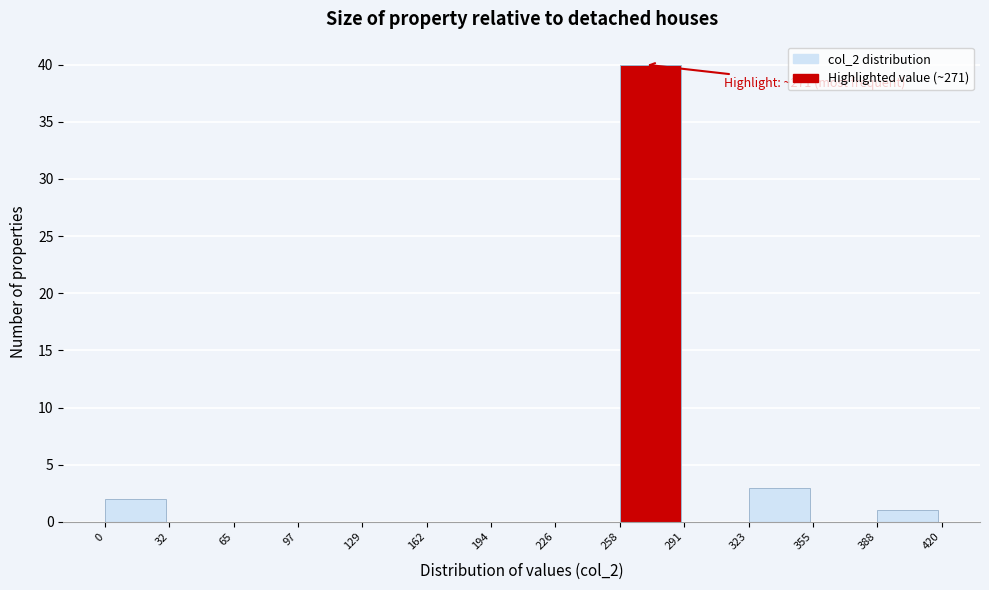

Over which range of the x-axis is the bar tallest?

258 to 291